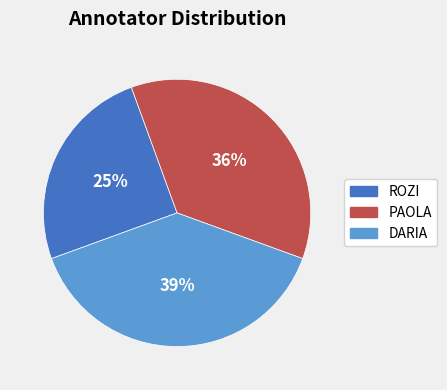

Is there a majority slice in this chart?

No